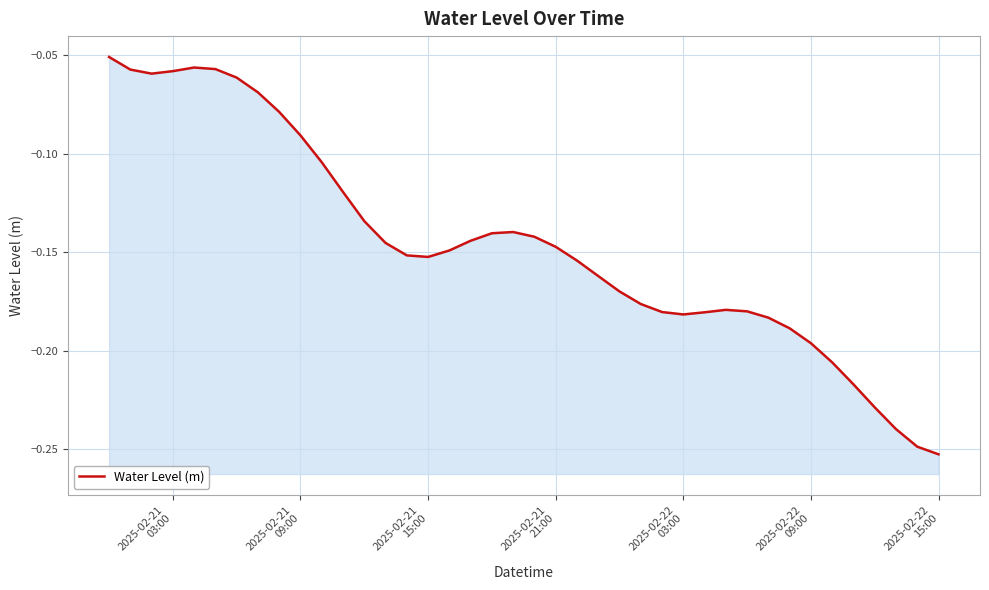

Reading left to right, extract all data points from this chart.

-0.1	-0.1	-0.1	-0.1	-0.1	-0.1	-0.1	-0.1	-0.1	-0.1	-0.1	-0.1	-0.1	-0.1	-0.2	-0.2	-0.1	-0.1	-0.1	-0.1	-0.1	-0.1	-0.2	-0.2	-0.2	-0.2	-0.2	-0.2	-0.2	-0.2	-0.2	-0.2	-0.2	-0.2	-0.2	-0.2	-0.2	-0.2	-0.2	-0.3